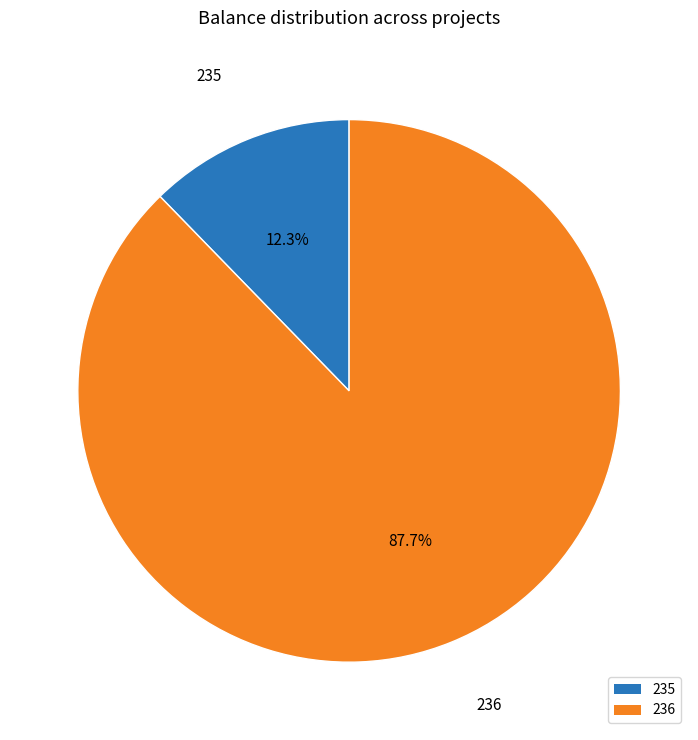

Approximately how many times larger is the value at 236 compared to 235?

7.1